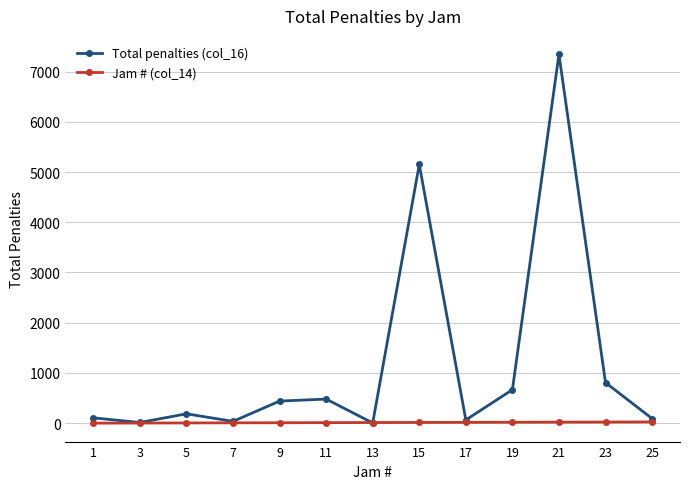

How many lines are shown in the chart?

2